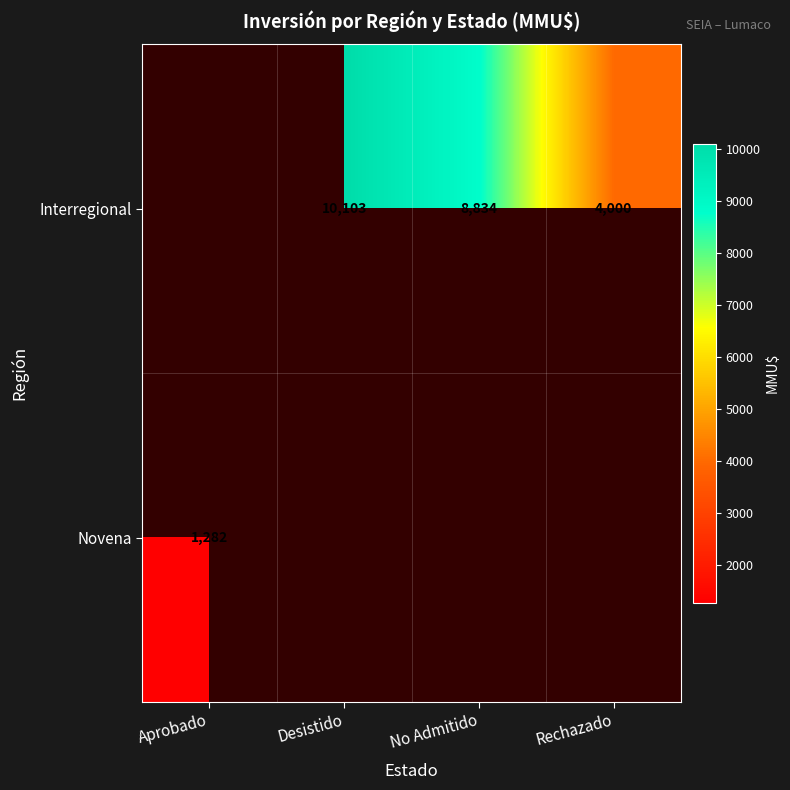

True or false: Interregional has a value of 8834 at No Admitido.

True